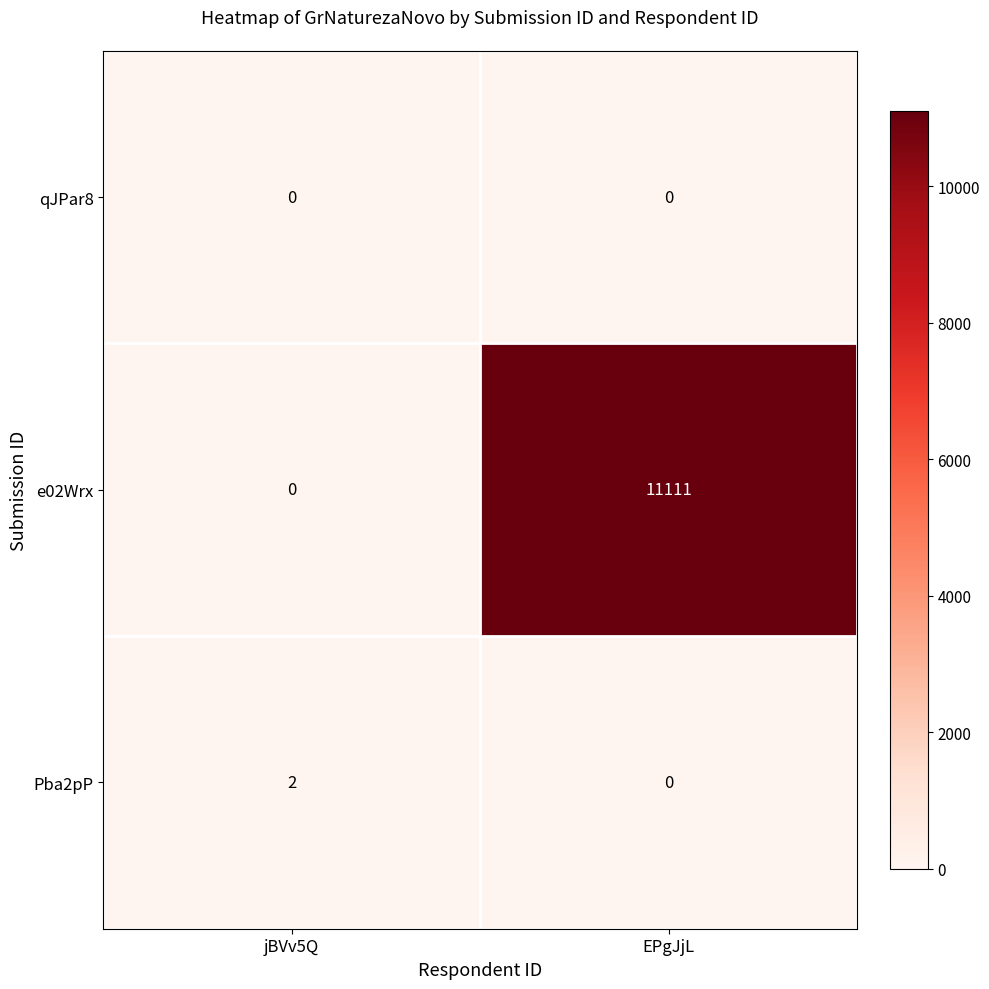

What is the total value across all series at jBVv5Q?

2